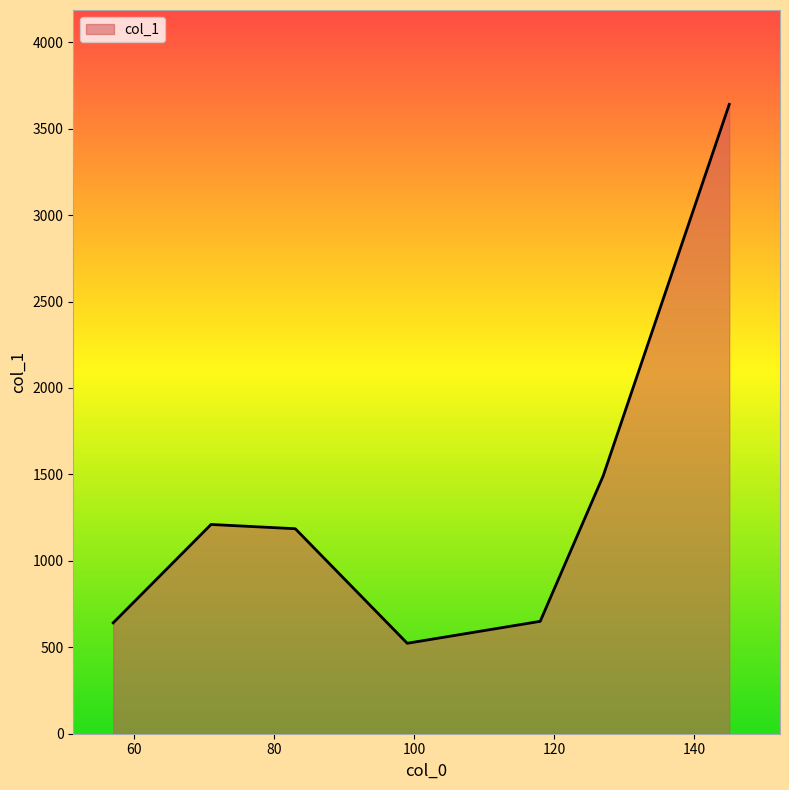

What is the average value?

1334.8